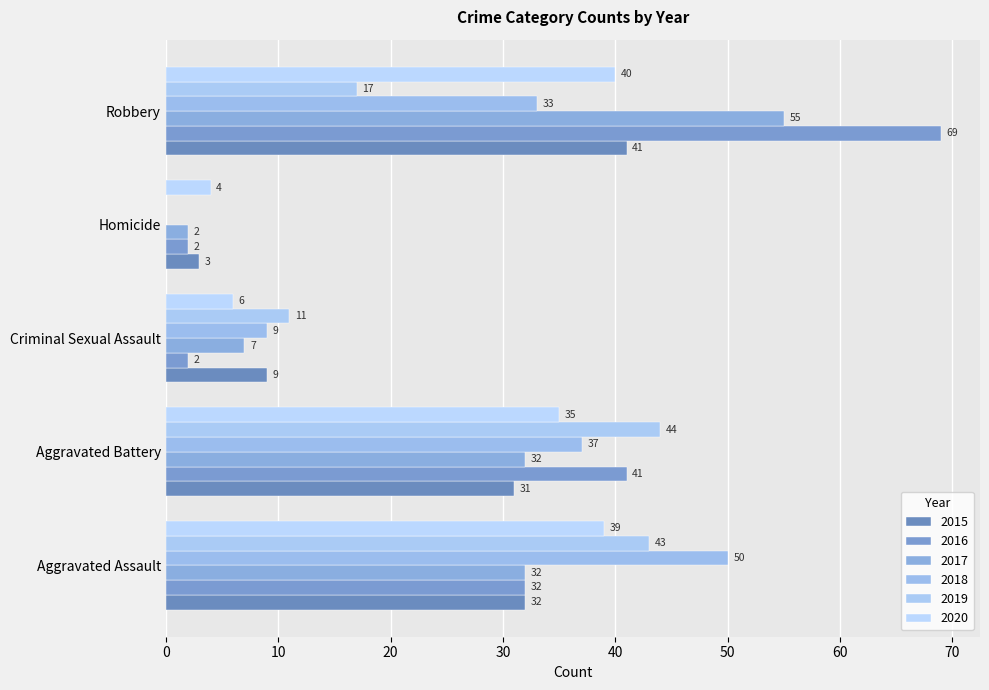

How many series are shown in this chart?

6